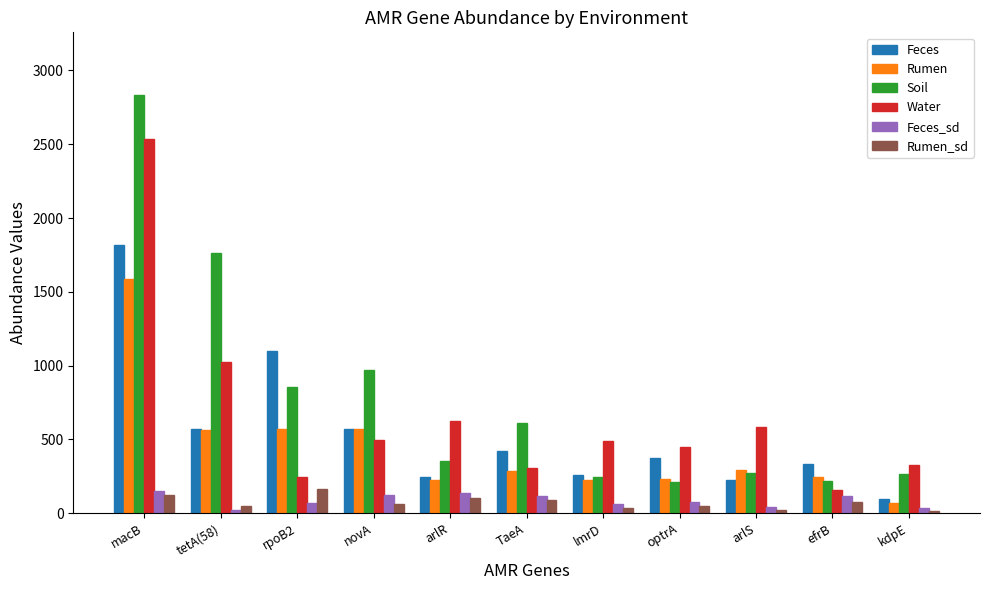

At which label does Feces first exceed 376?

macB